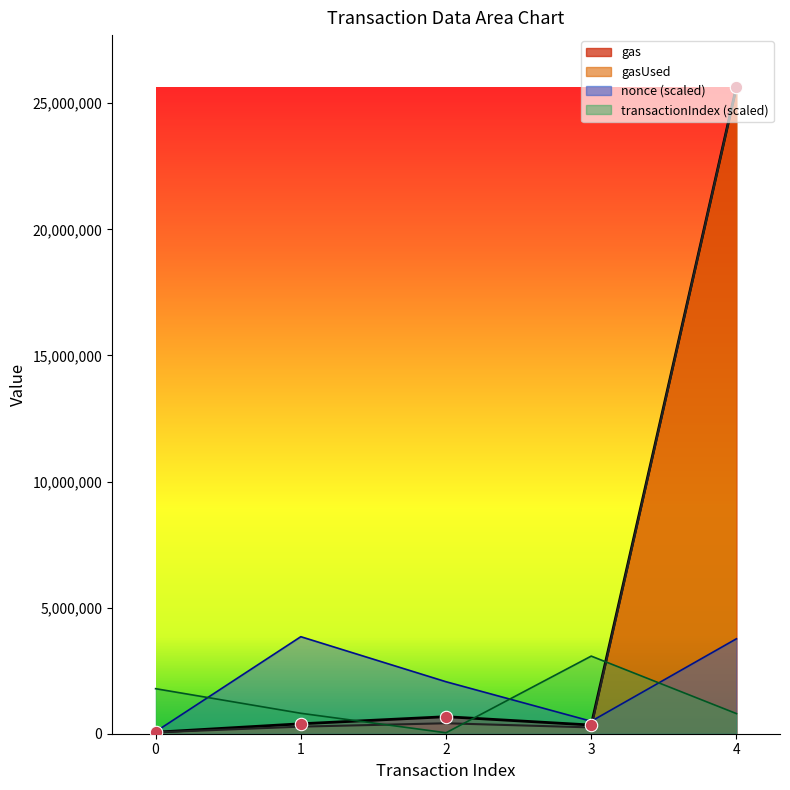

At how many categories does at least one series exceed 17466349?

1